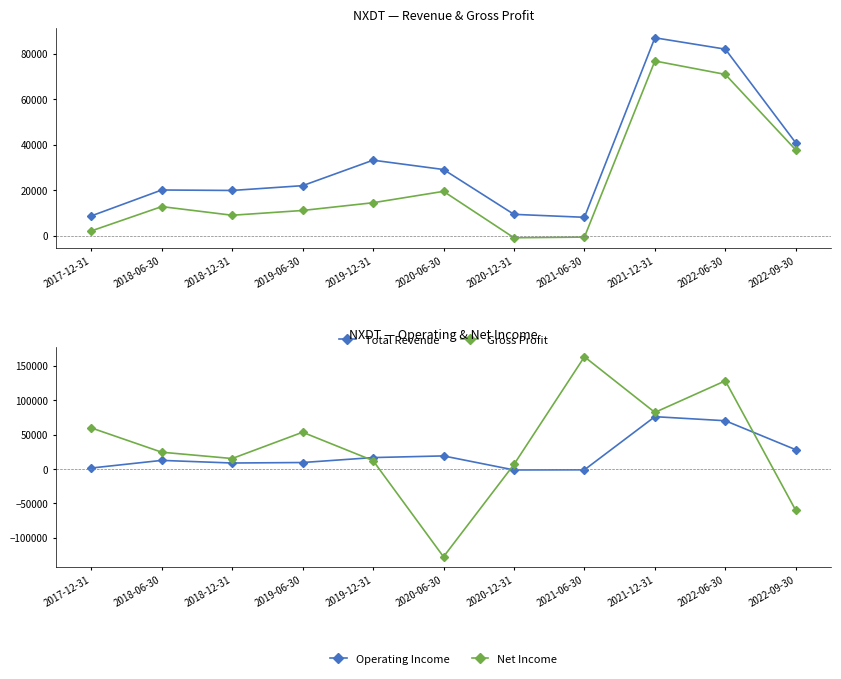

The Net Income series shows -68709 at 2020-06-30. True or false?

False